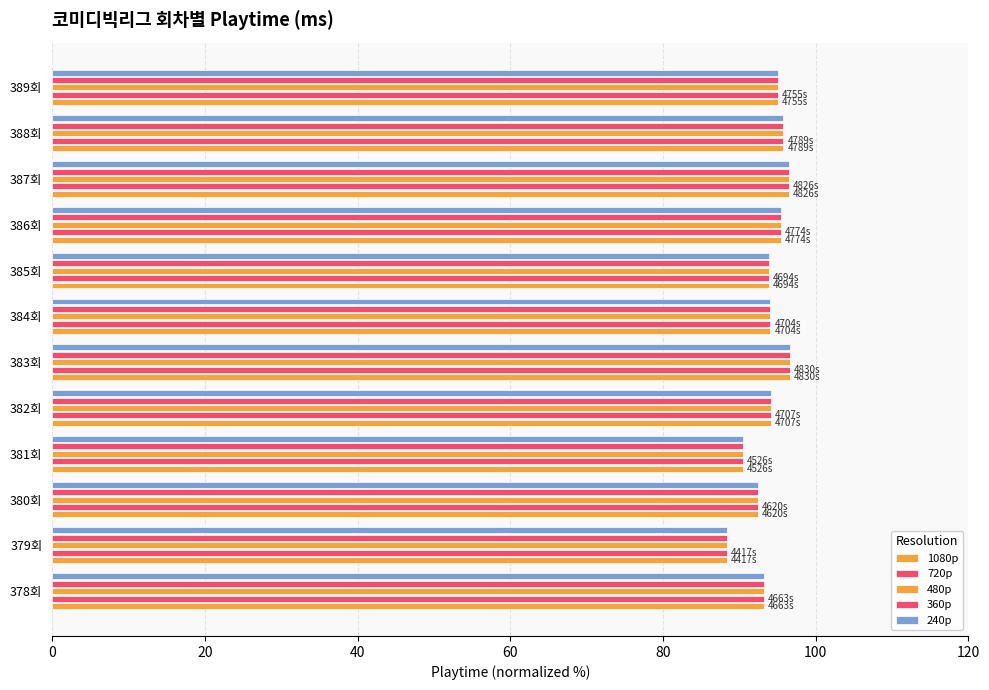

What is the difference between the maximum and minimum values in the 480p series?

8.3